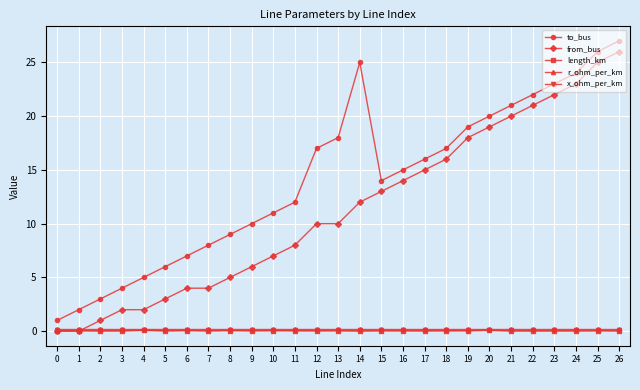

True or false: to_bus has a value of 24.0 at 24.

True